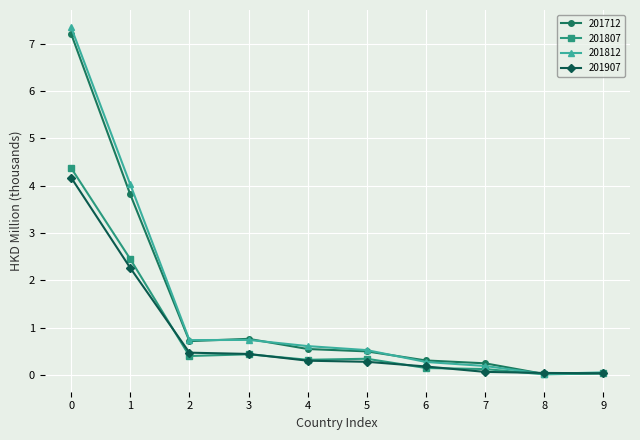

Which series has the widest spread of values?

201812